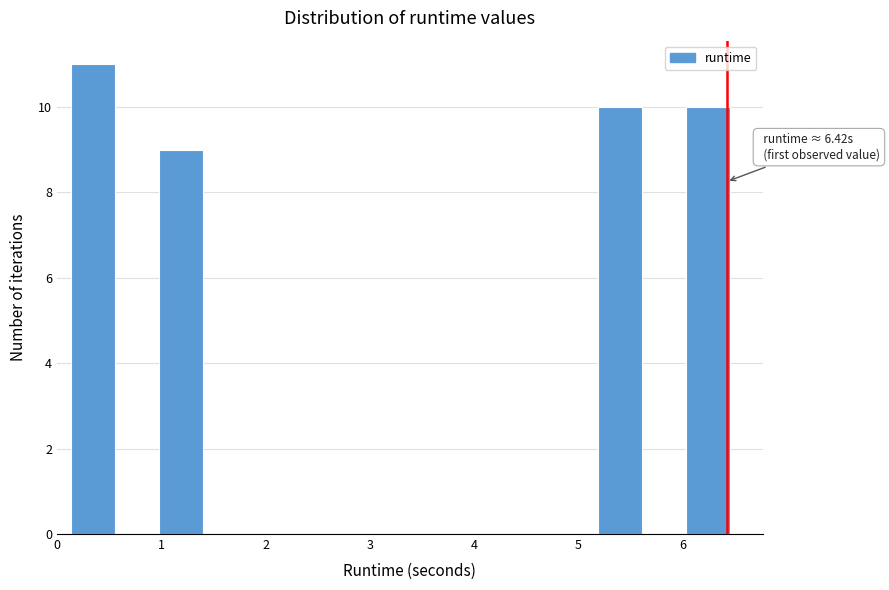

Over which range of the x-axis is the bar tallest?

0.1 to 0.6